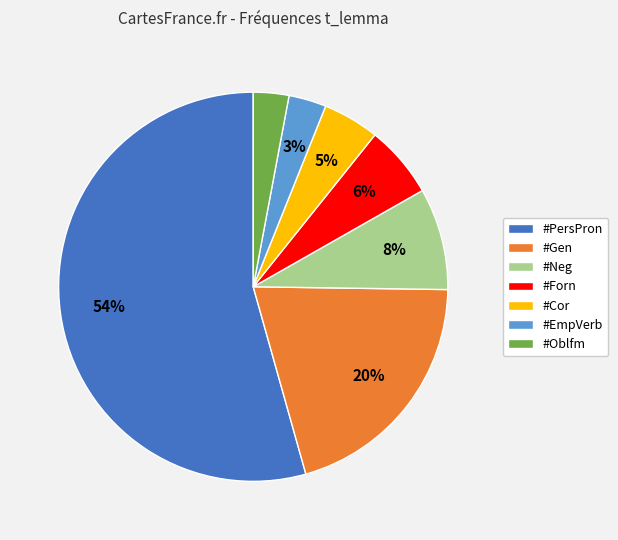

To the nearest percent, what is the difference between the #Neg and #PersPron slice percentages?

46%